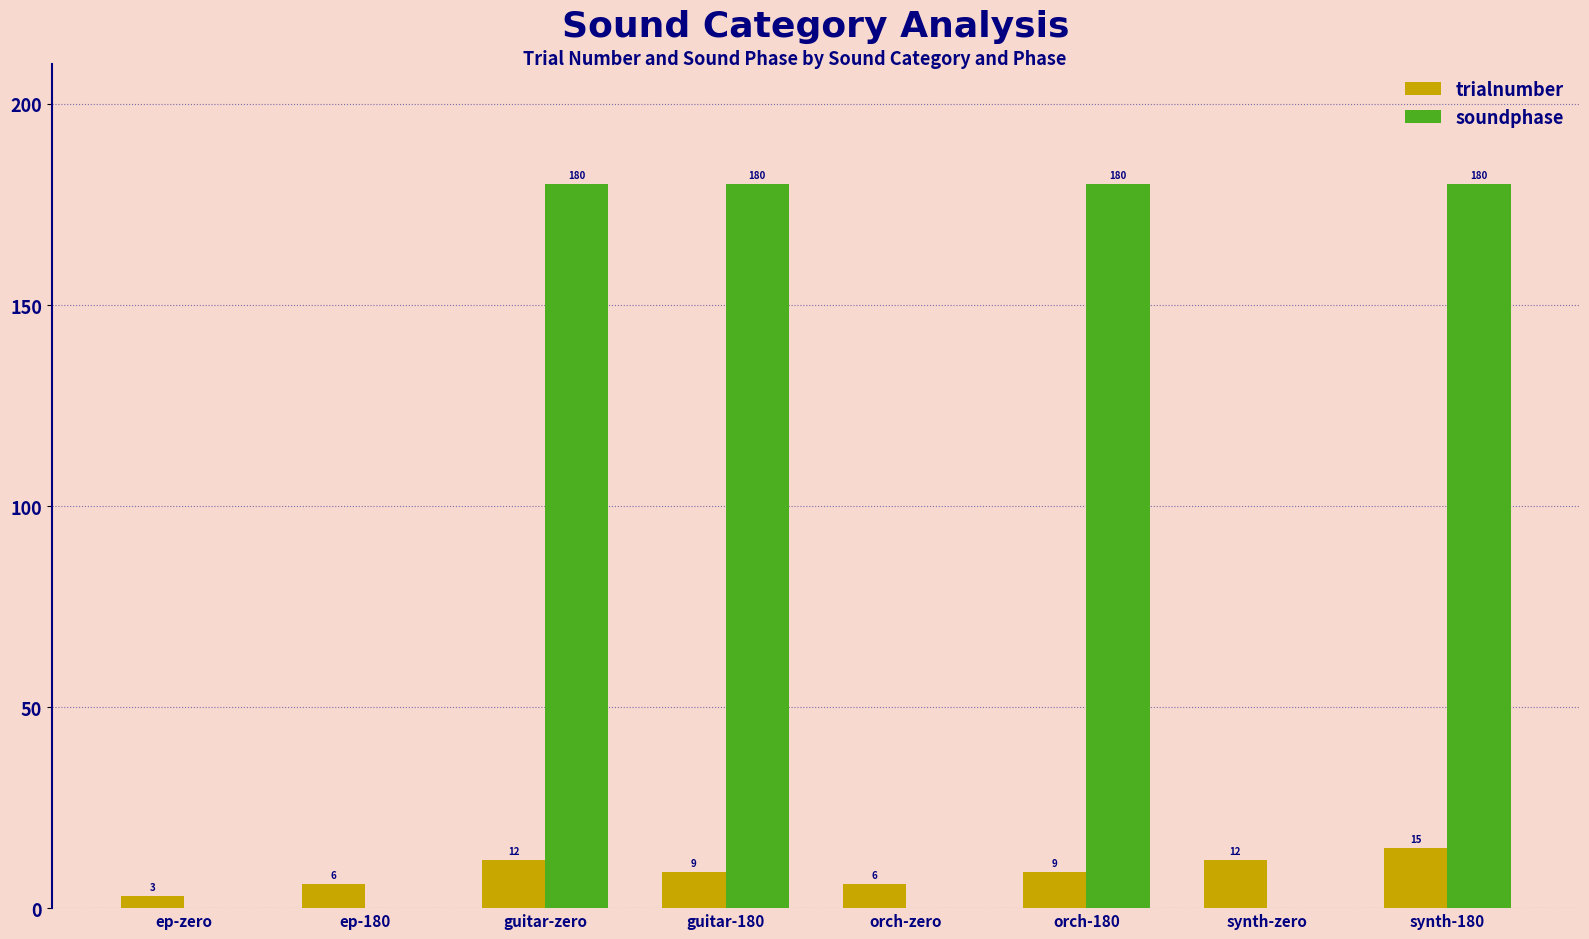

What is the difference between the trialnumber values at synth-180 and synth-zero?

3